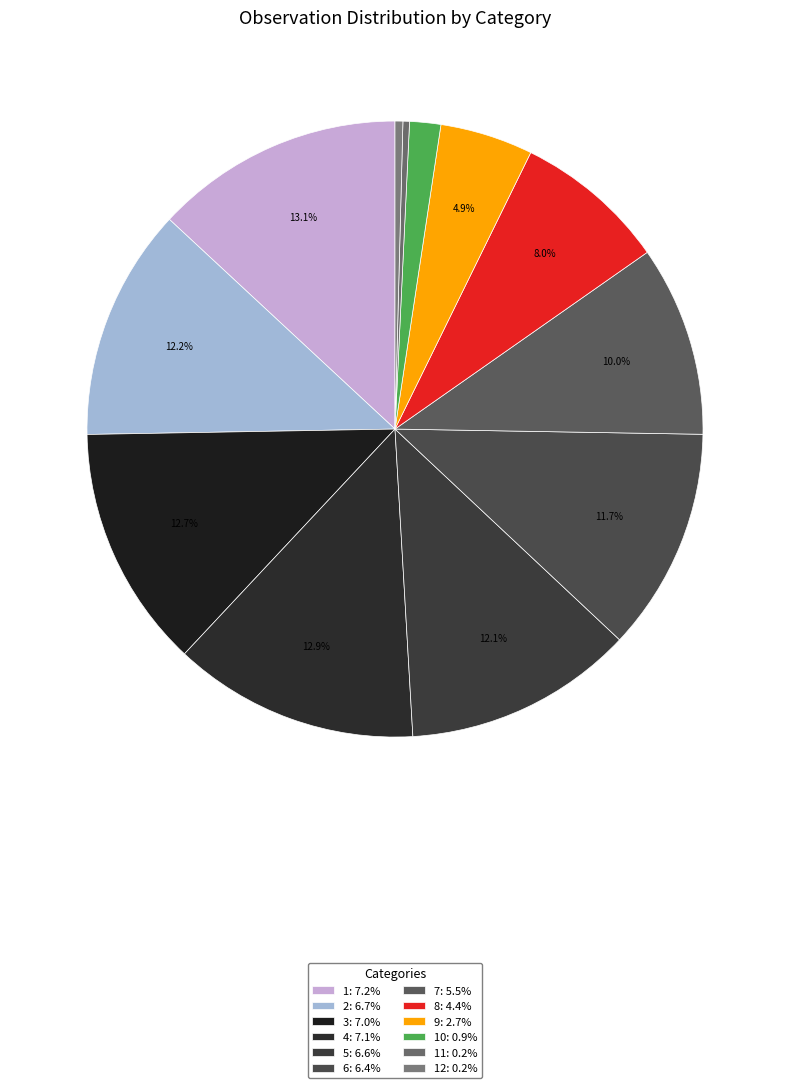

Count the number of slices in the pie.

12